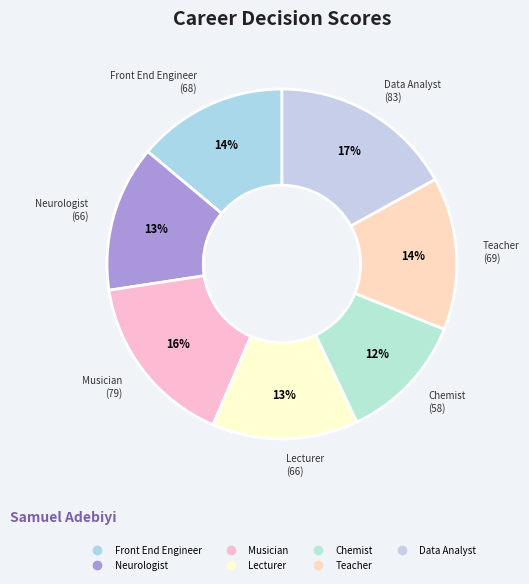

How many segments does this pie chart have?

7